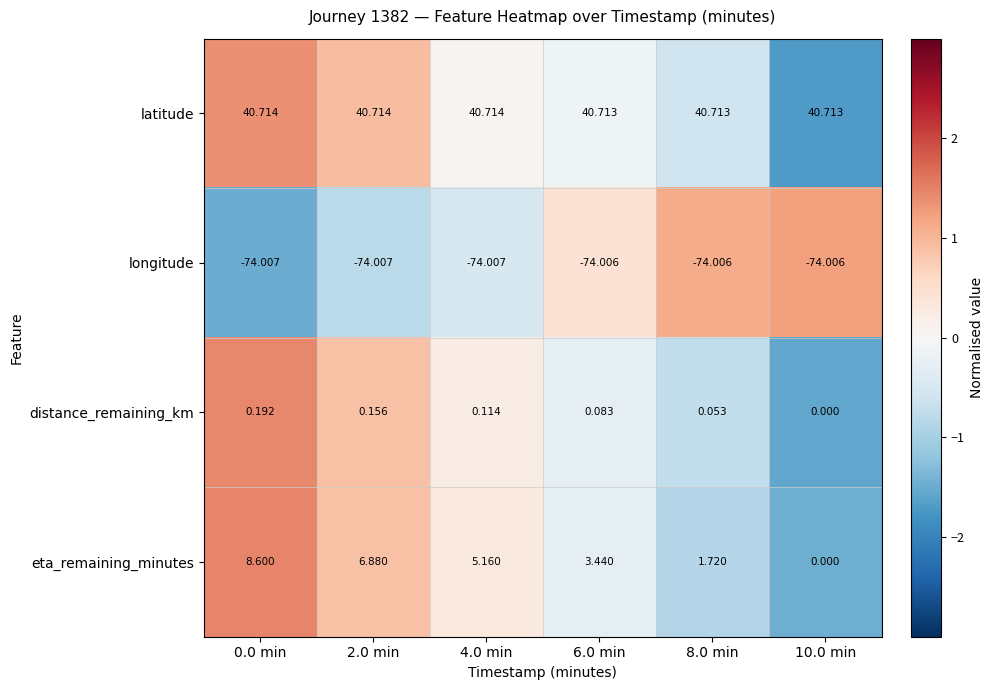

Which series has the largest range (max minus min)?

eta_remaining_minutes